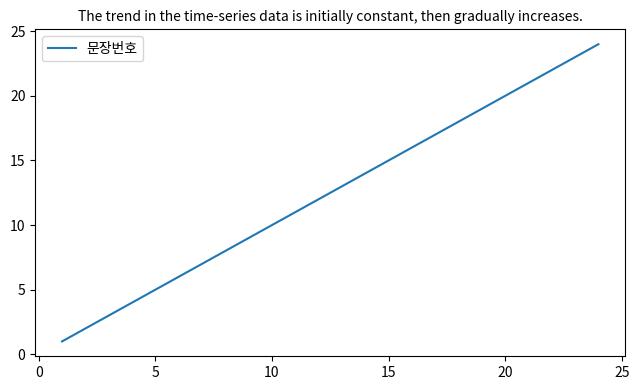

How many categories are shown in the chart?

24